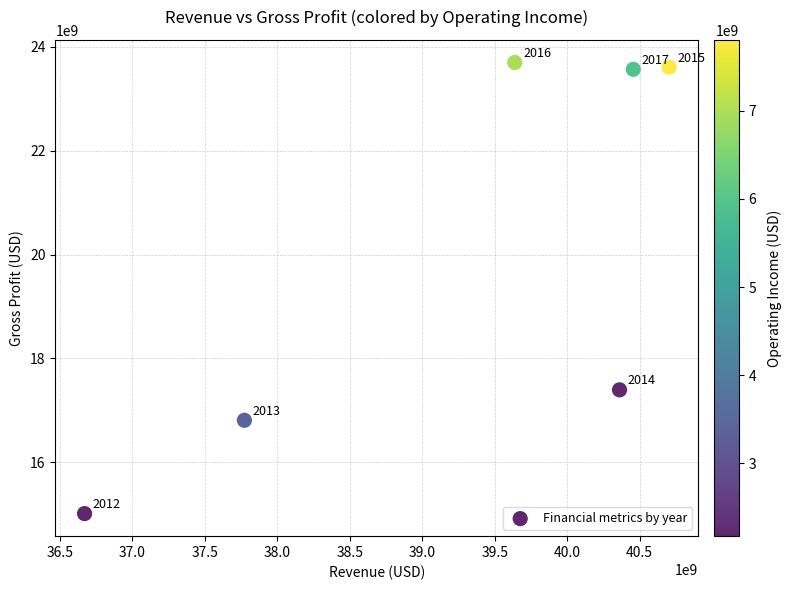

What Y value in the scatter plot is closest to 19355500000?

17395000000